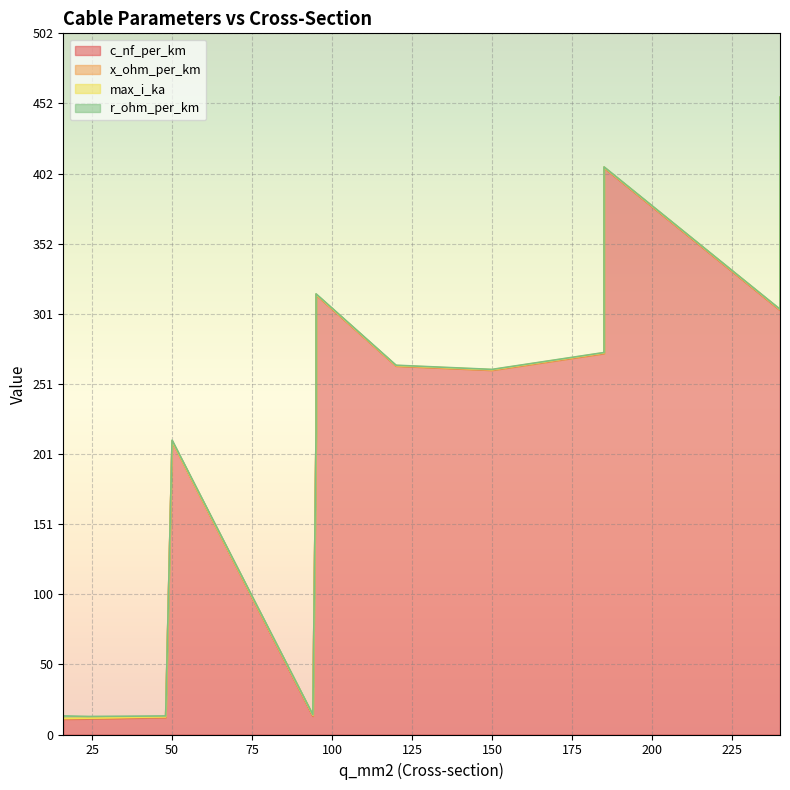

At which category does c_nf_per_km reach its first local valley?

95